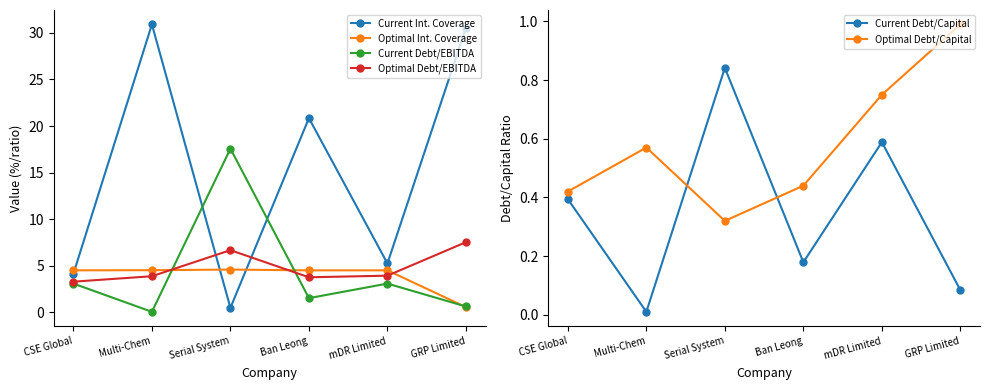

What position from the right is CSE Global?

6